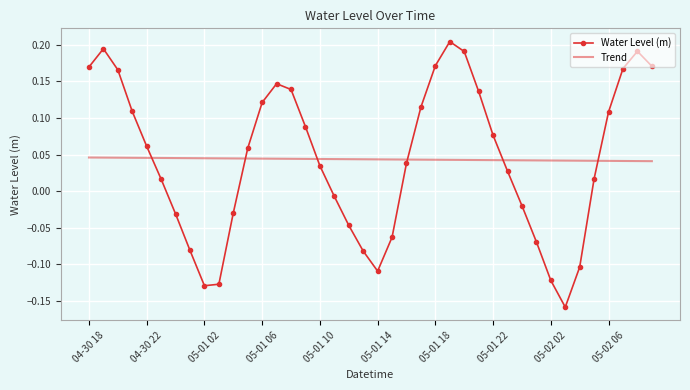

Rank the series by their maximum value, from highest to lowest.

Water Level (m), Trend